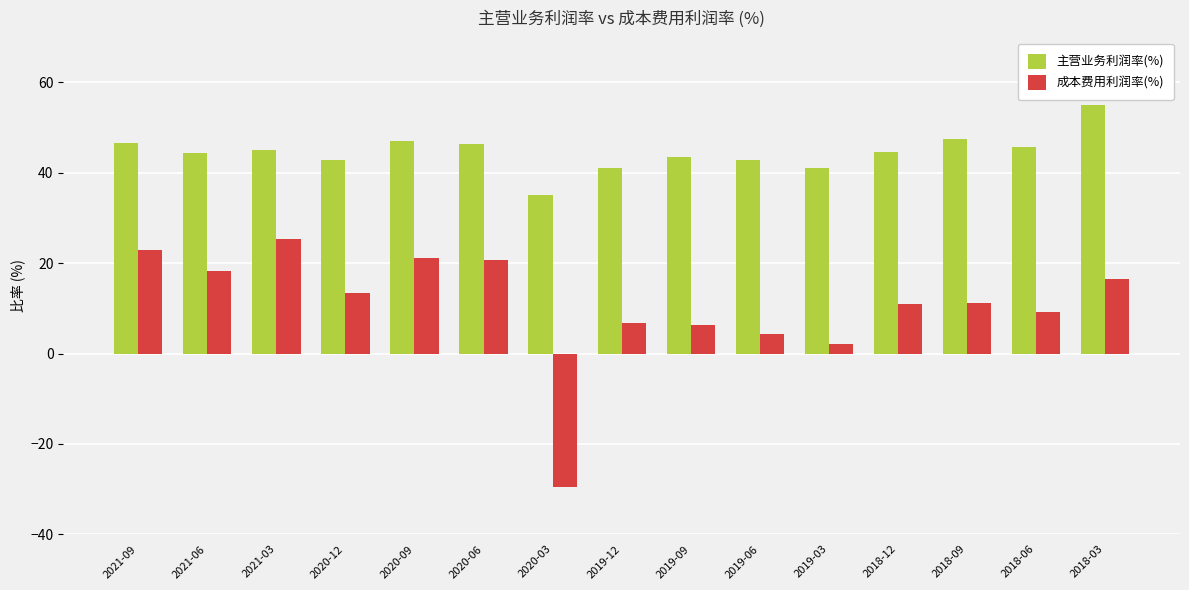

How many groups of bars are there?

15